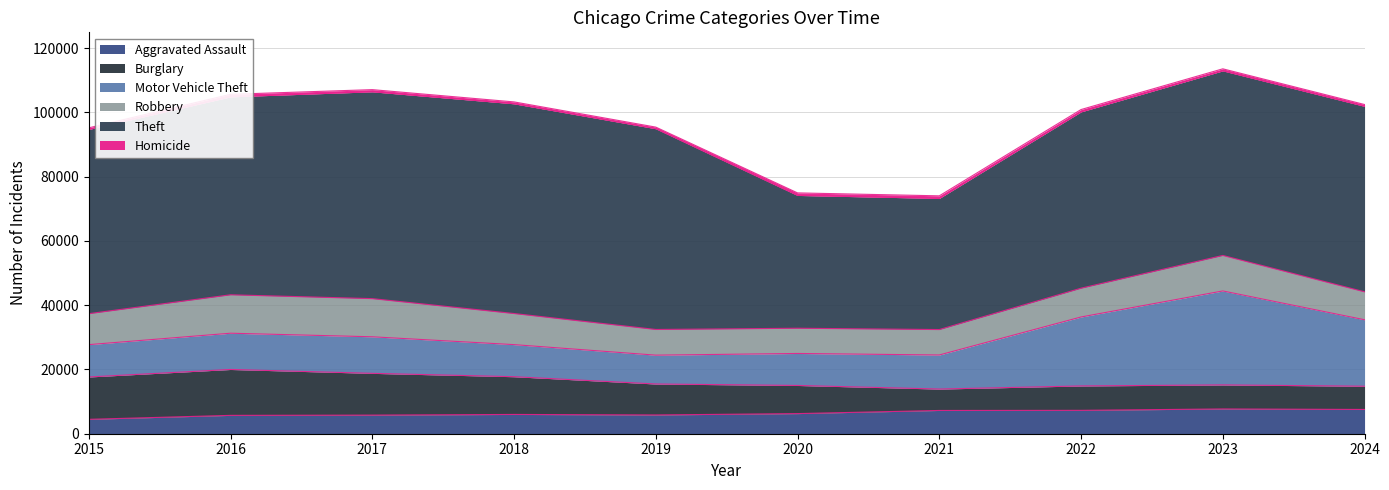

What is the value of the Homicide point at the 7th from the left?

804